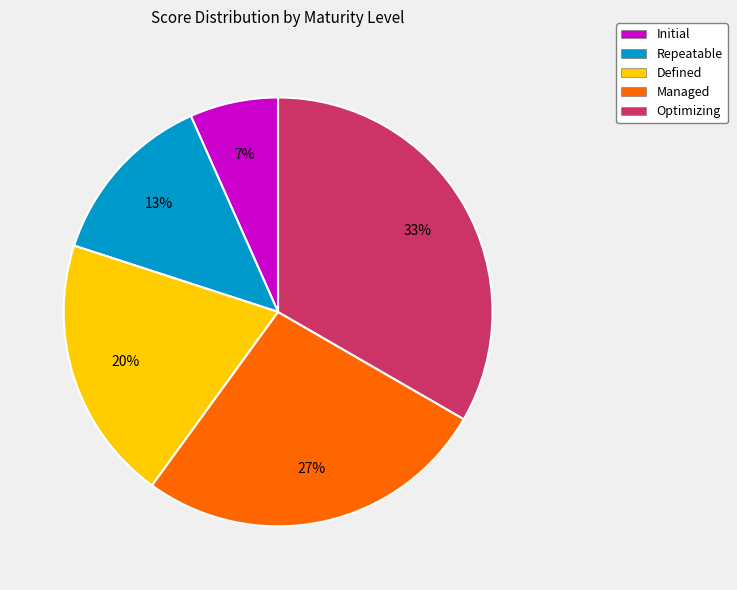

Does Managed represent more than half of the total?

No